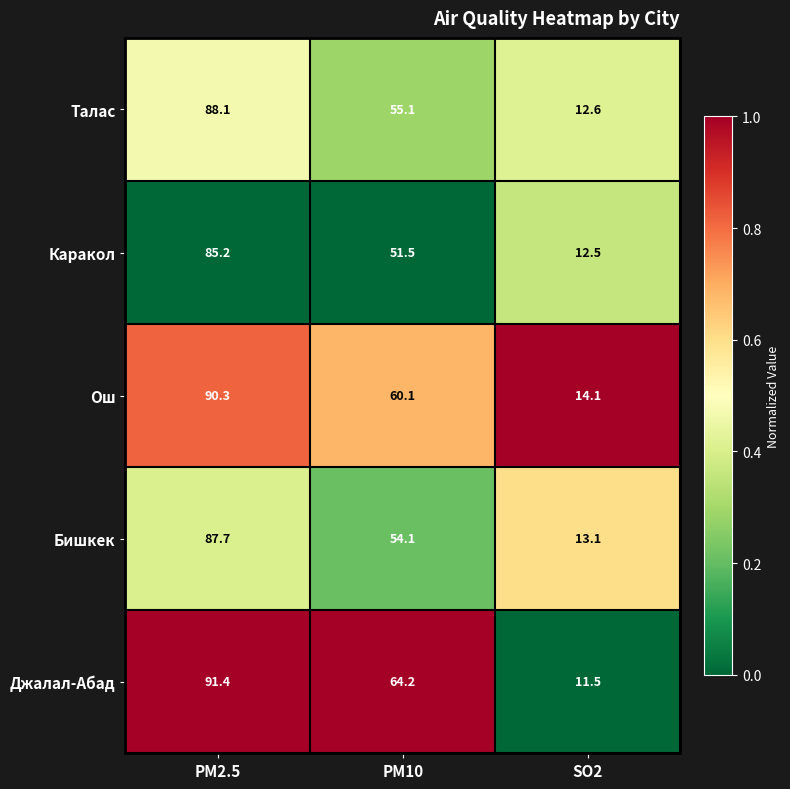

How many distinct data groups are displayed?

5